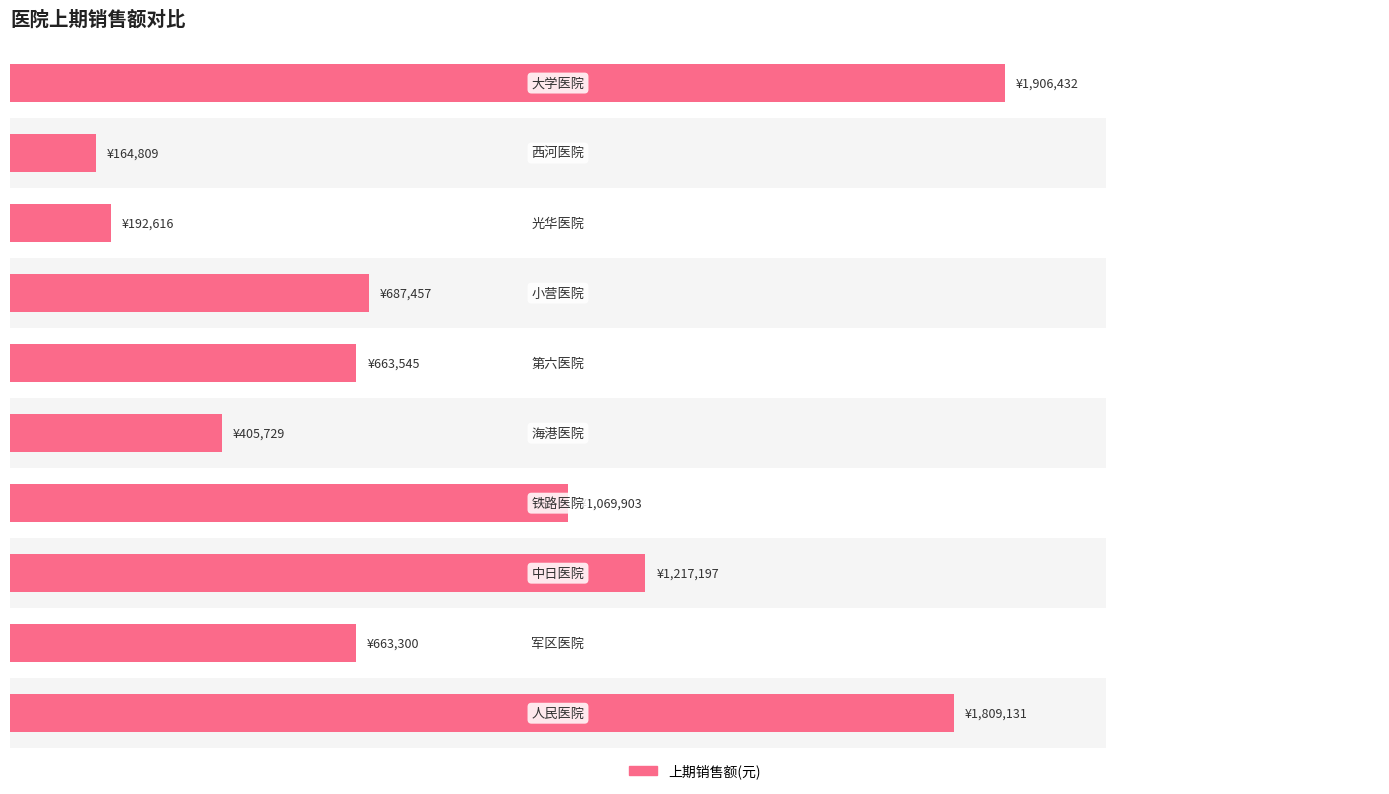

Are the bars horizontal?

Yes